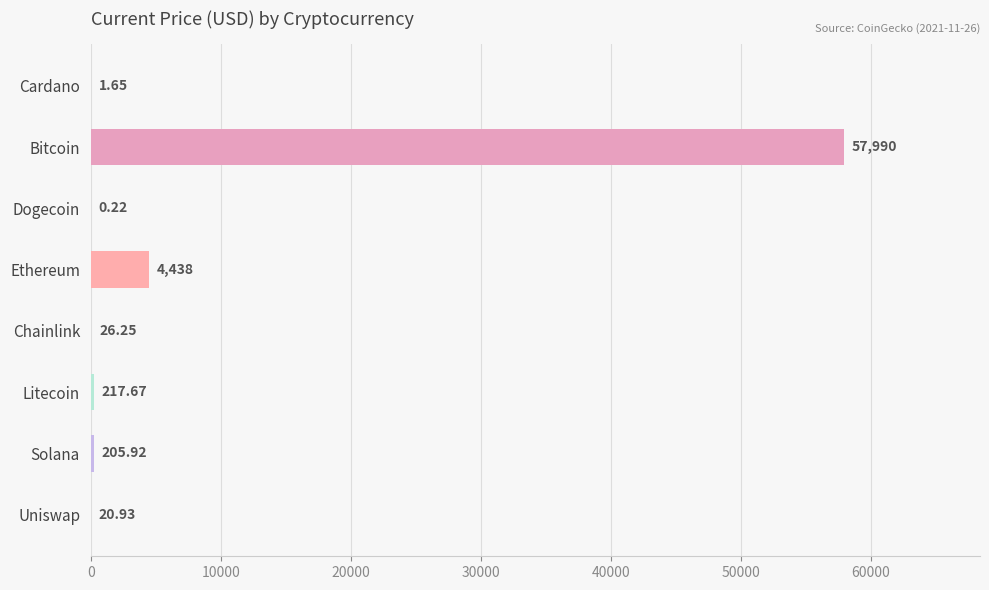

Where is the data nearest to the value 28995?

Ethereum